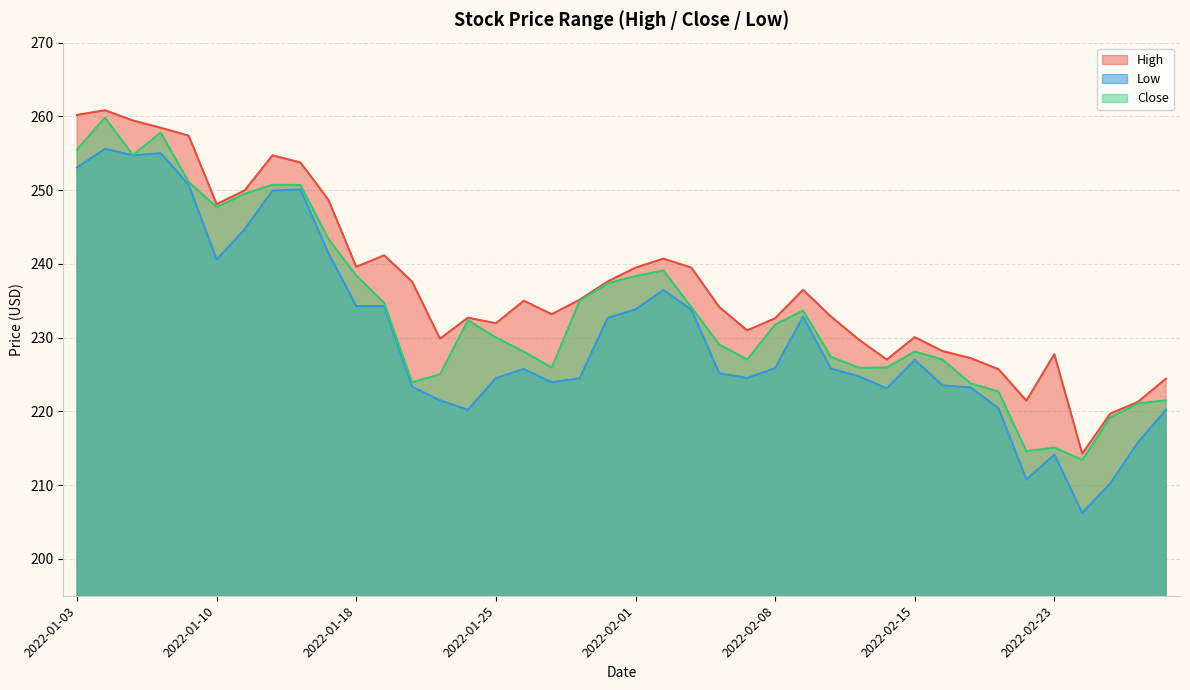

Which has a higher value, 2022-02-28 or 2022-02-11?

2022-02-11